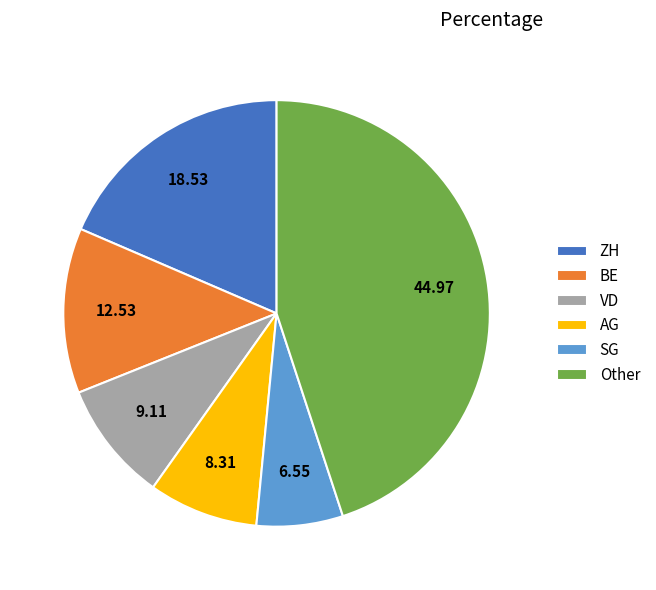

What is the ratio of the value at ZH to the value at BE?

1.5